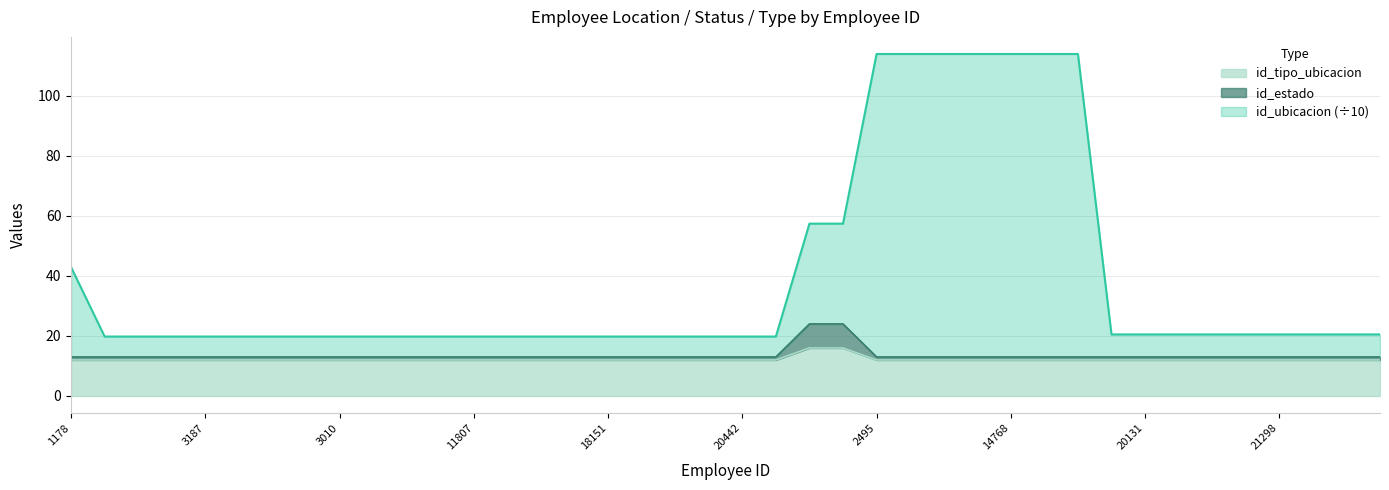

What is the label of the 12th point from the right?

14768